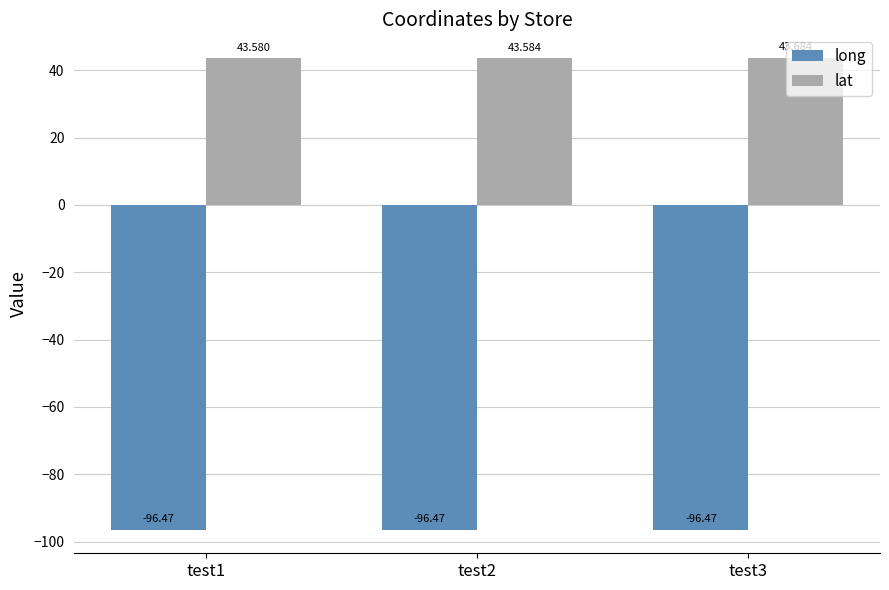

At test2, list the series in order from smallest to largest.

long, lat